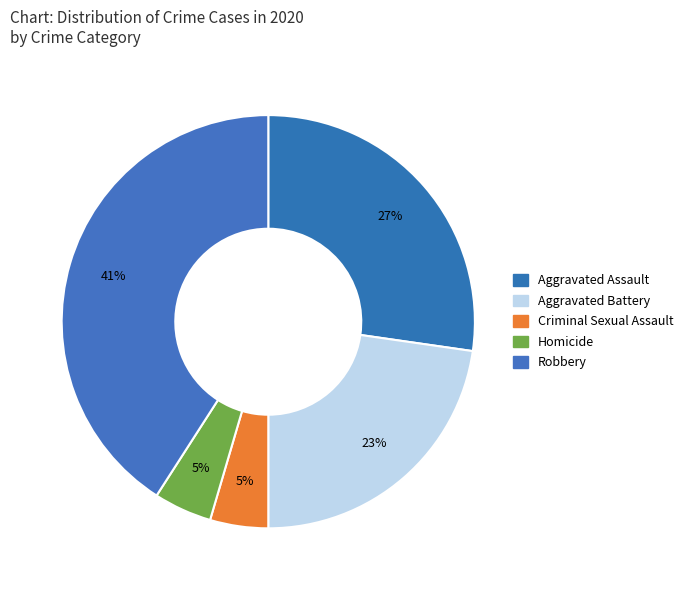

What portion of the pie excludes Aggravated Assault?

72.7%